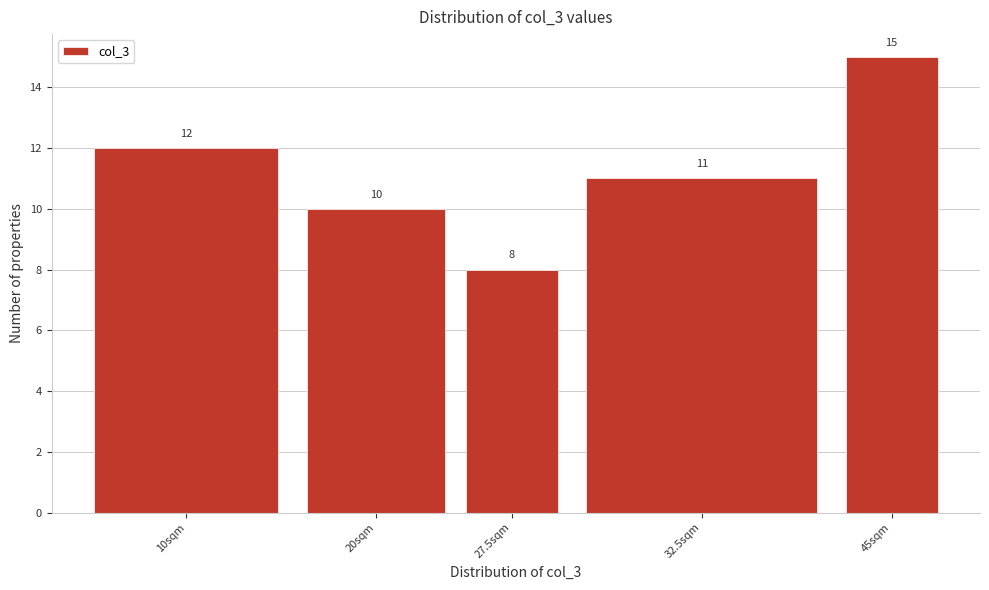

Reading left to right, list all the values displayed in this chart.

10sqm=12	20sqm=10	27.5sqm=8	32.5sqm=11	45sqm=15